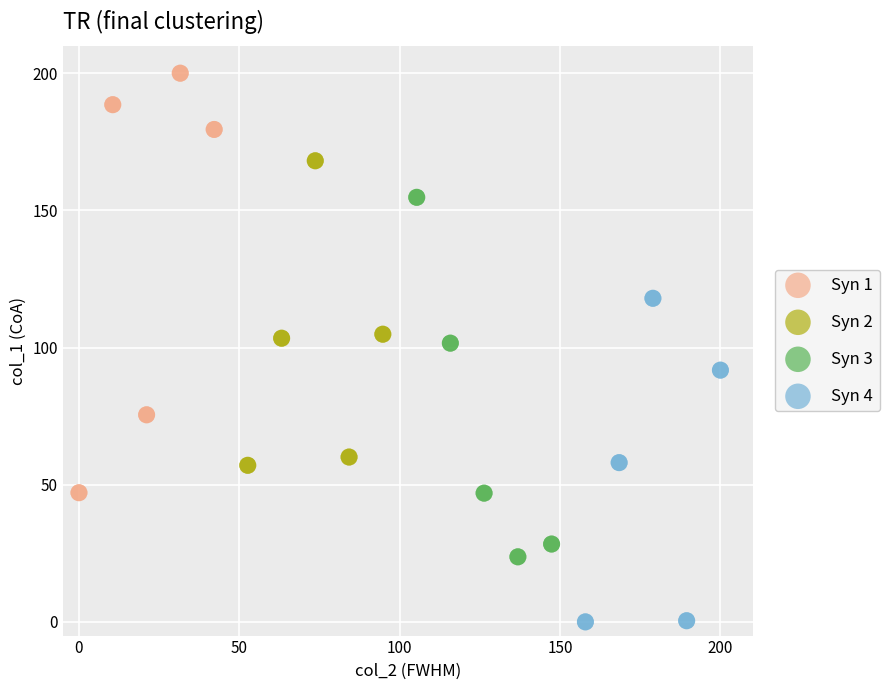

Which series contains the lowest Y value?

Syn 4